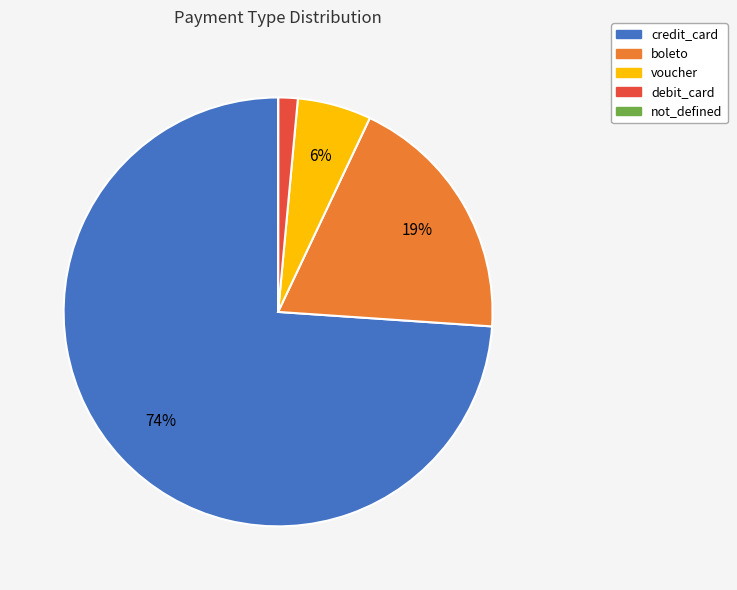

What is the majority slice?

credit_card